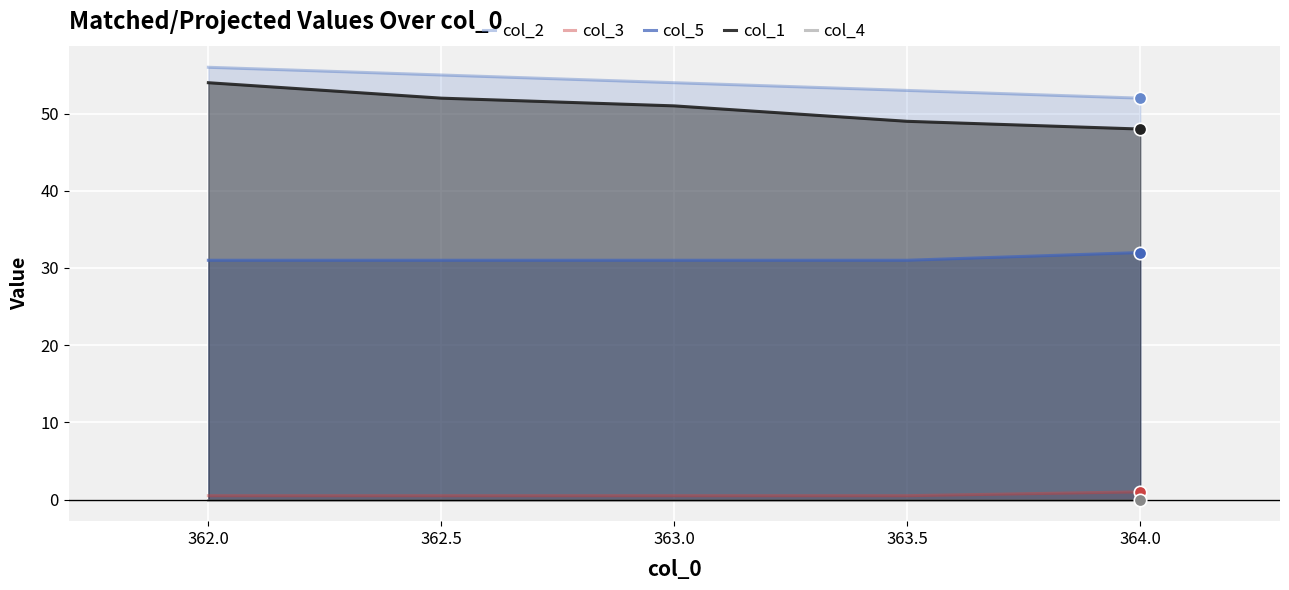

True or false: col_3 has a value of 0.5 at 363.0.

True